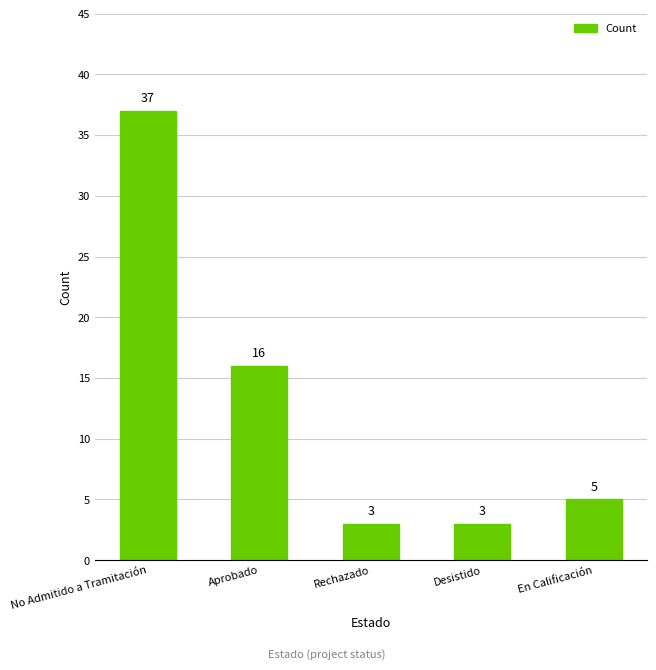

How many bars are there in total?

5